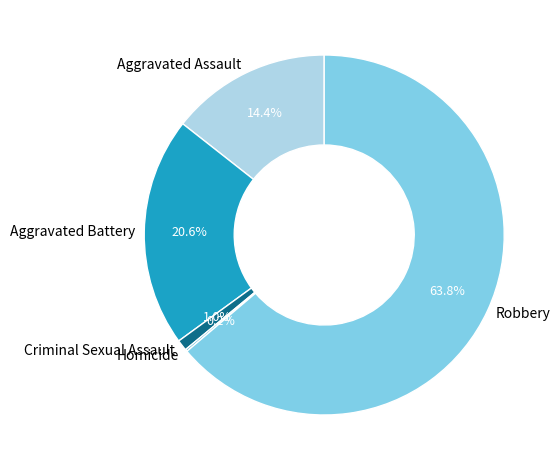

Which slice is the largest?

Robbery